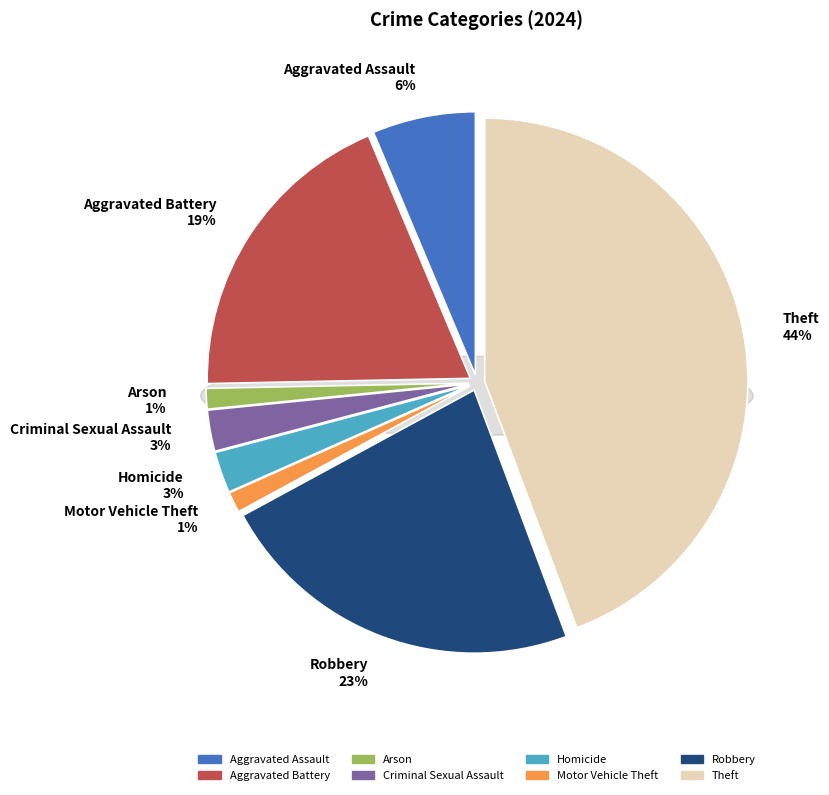

What is the ratio of the value at Homicide to the value at Criminal Sexual Assault?

1.0